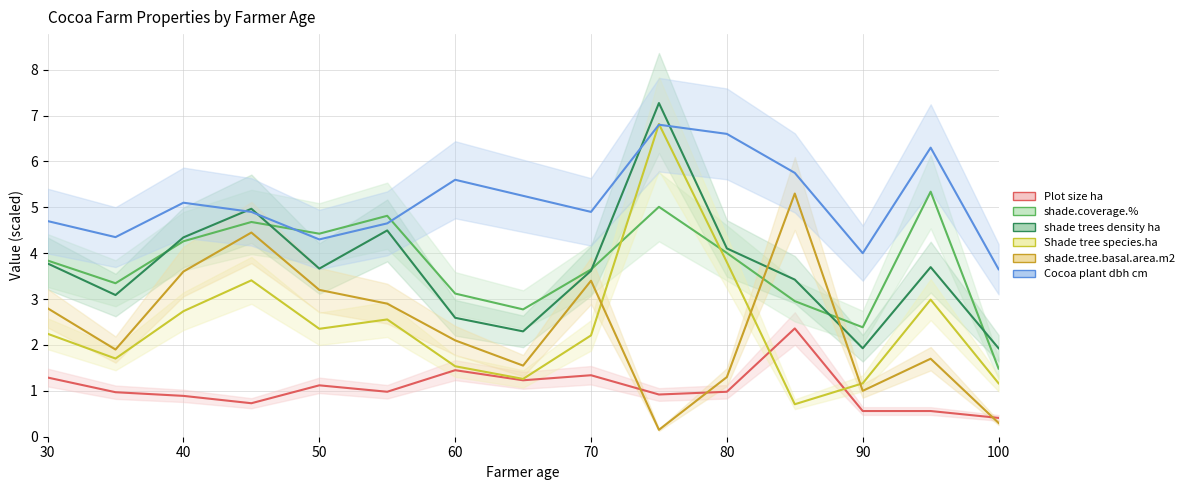

How many lines are shown in the chart?

6